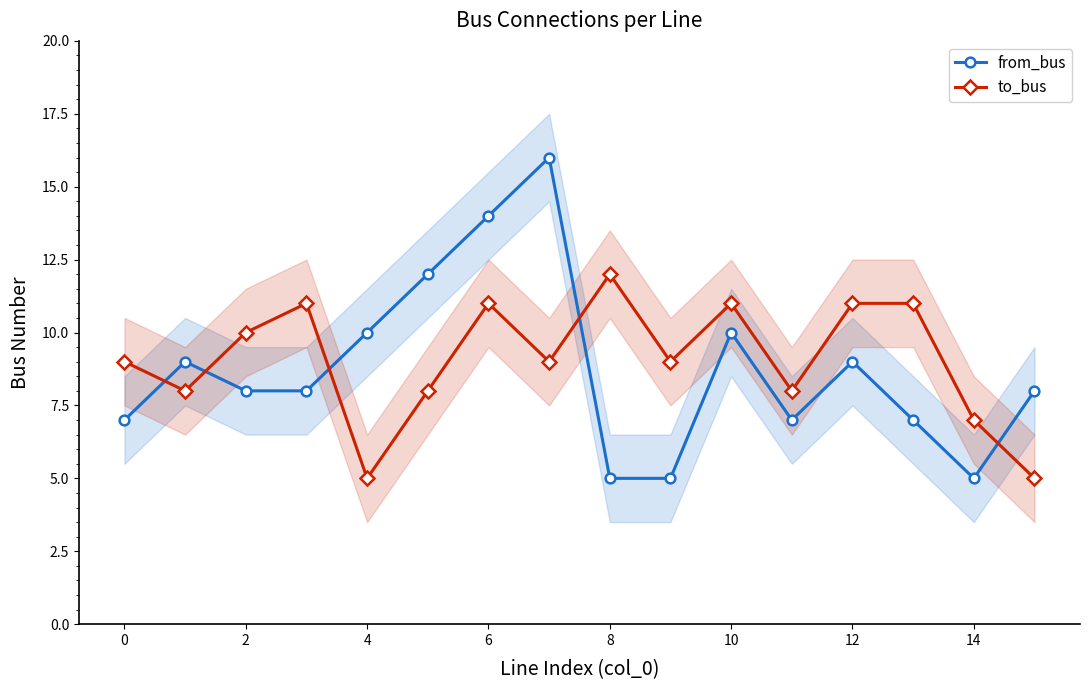

What is the difference between the to_bus values at 13 and 15?

6